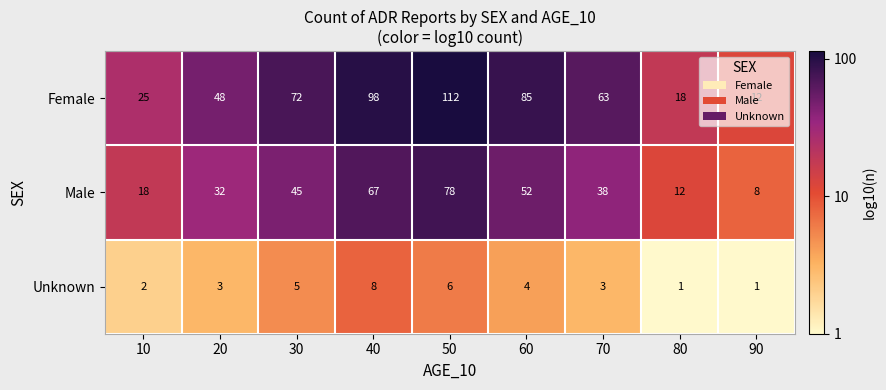

List the series in order of their overall mean, highest first.

Female, Male, Unknown